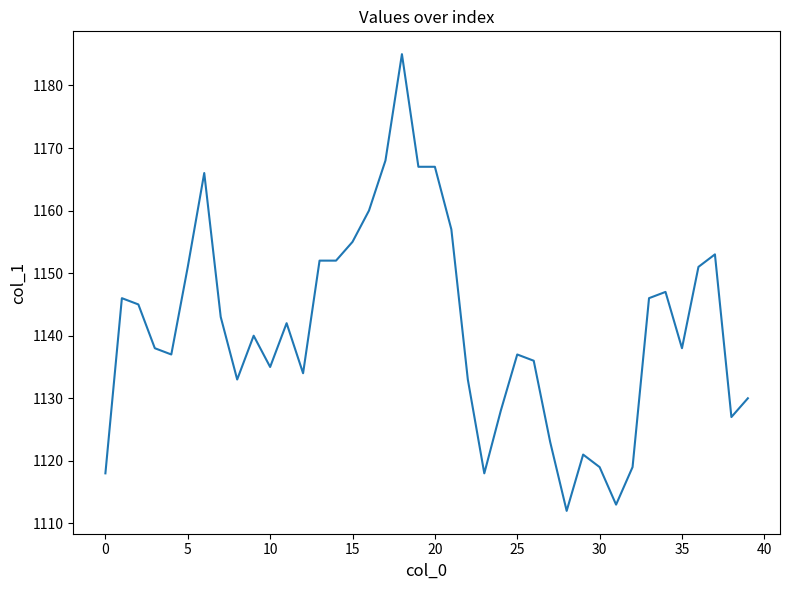

What is the greatest value displayed?

1185